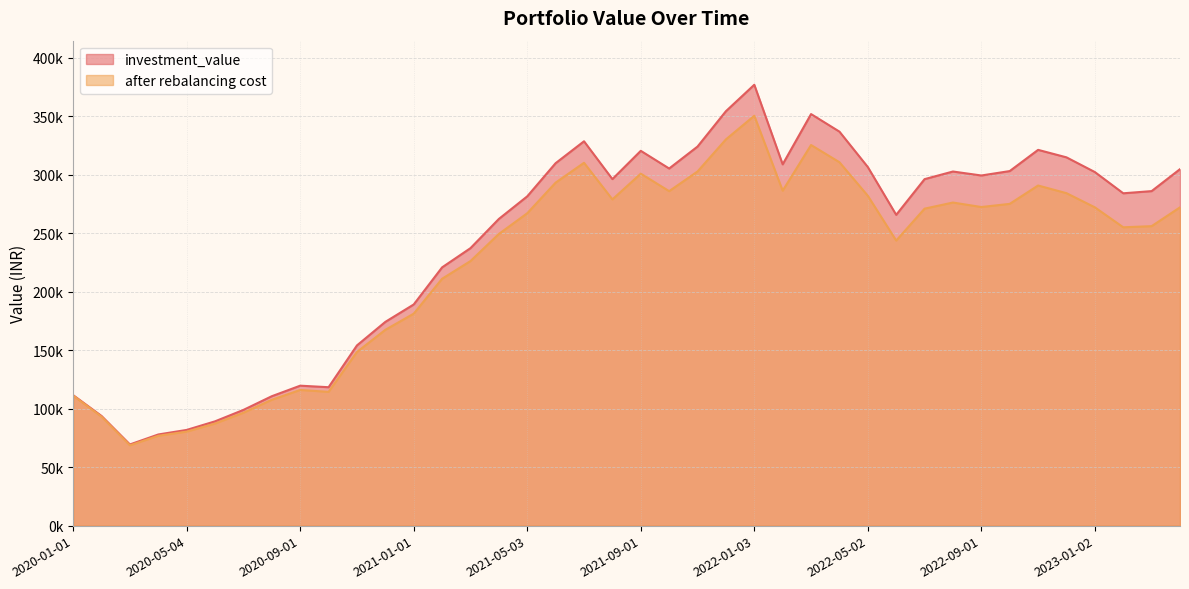

At which label is after rebalancing cost closest to 209600?

2021-02-01